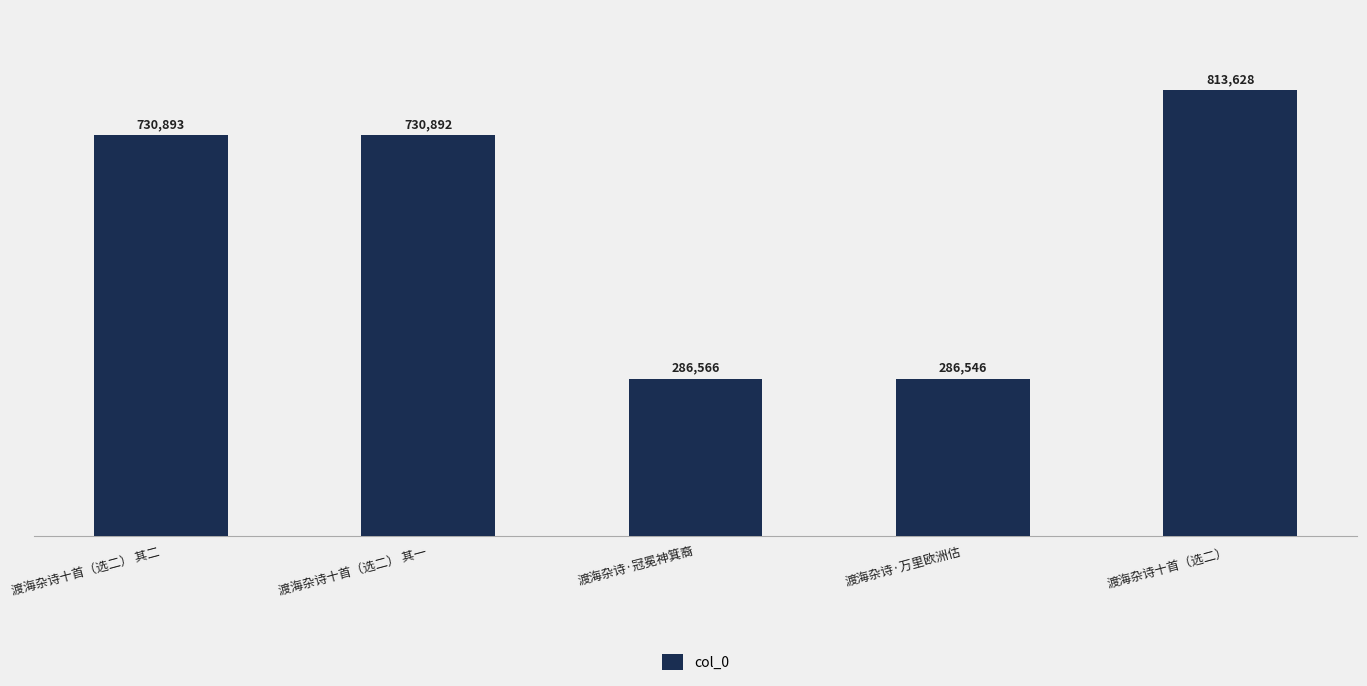

What is the maximum value shown in the chart?

813628